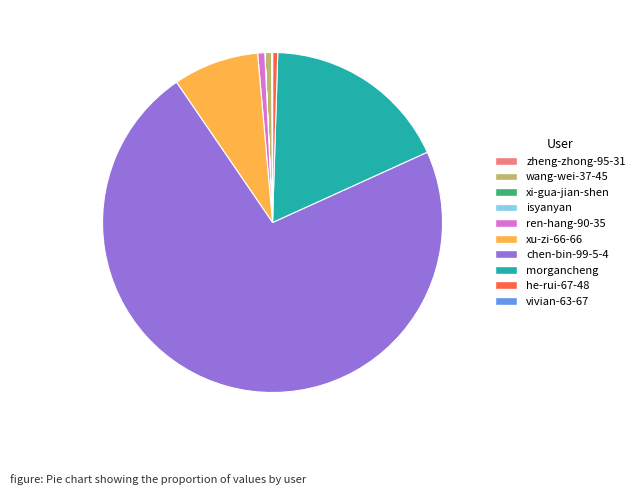

The chen-bin-99-5-4 slice represents 81% of the pie. True or false?

False